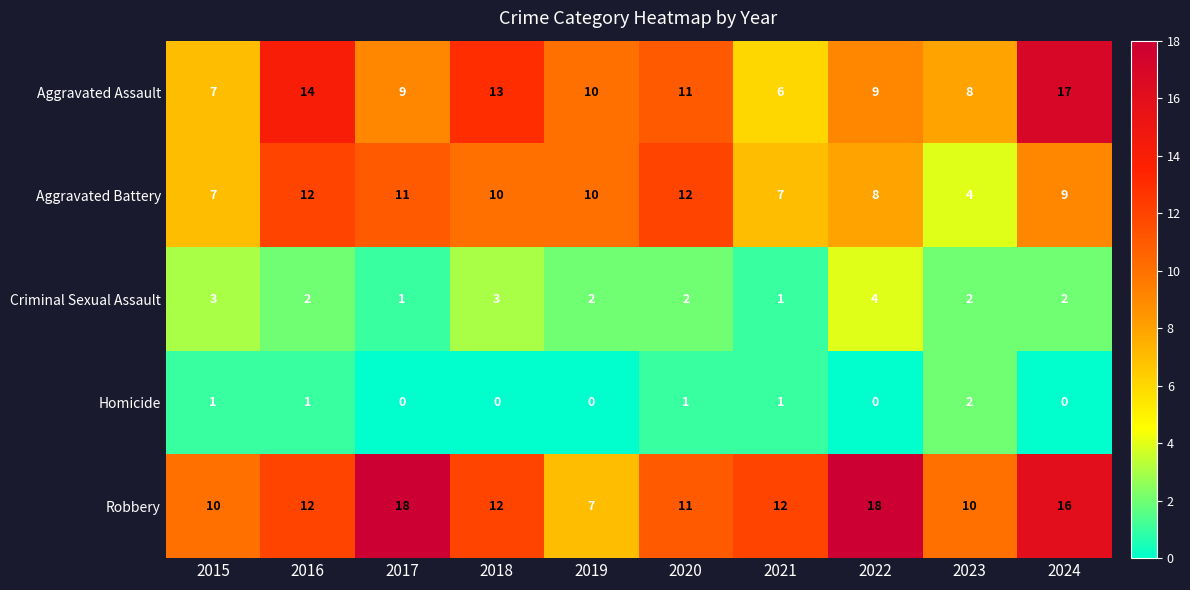

What is the average value of the Robbery series?

13